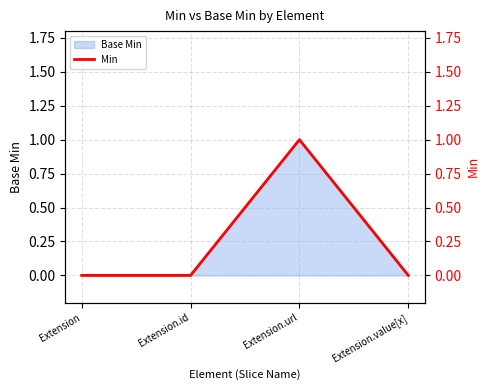

List the labels in order of value, largest first.

Extension.url, Extension, Extension.id, Extension.value[x]